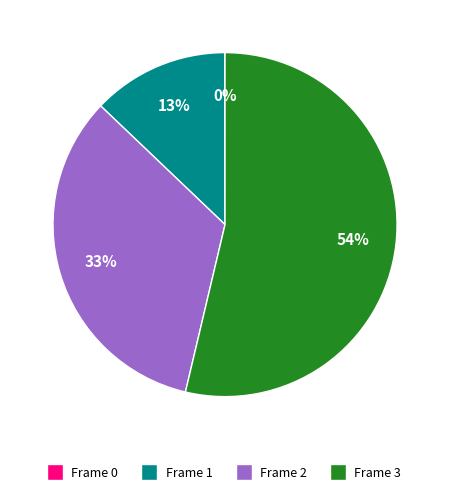

Is Frame 3 the majority of the pie?

Yes